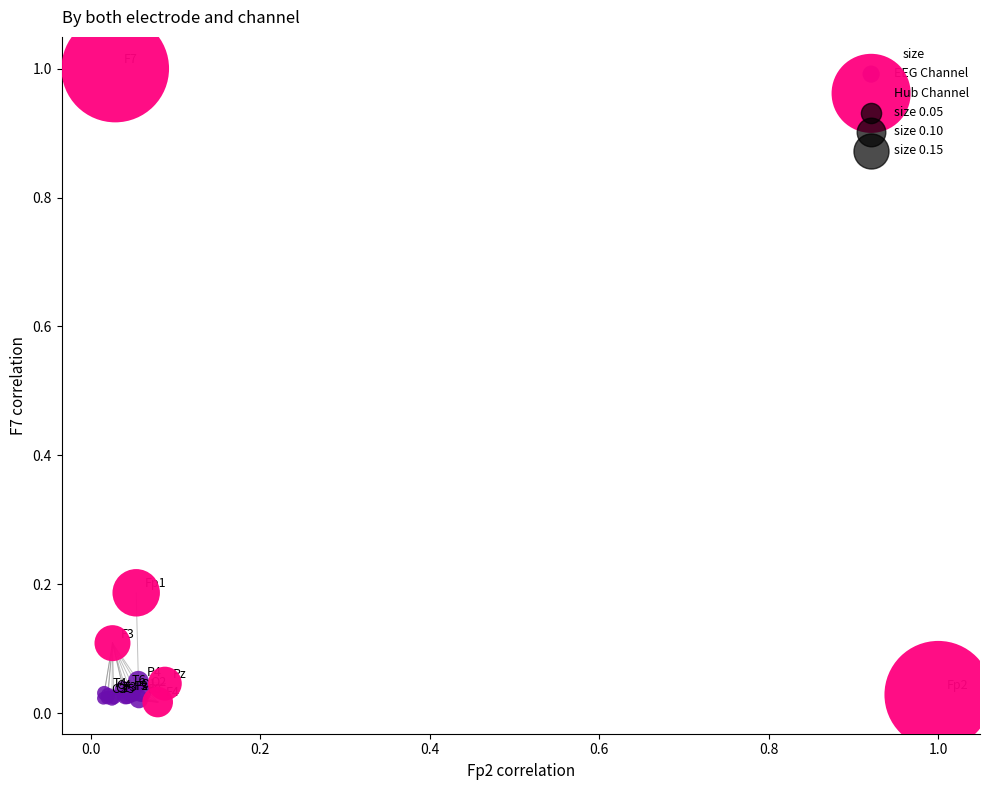

Which series contains the highest Y value?

Hub Channel